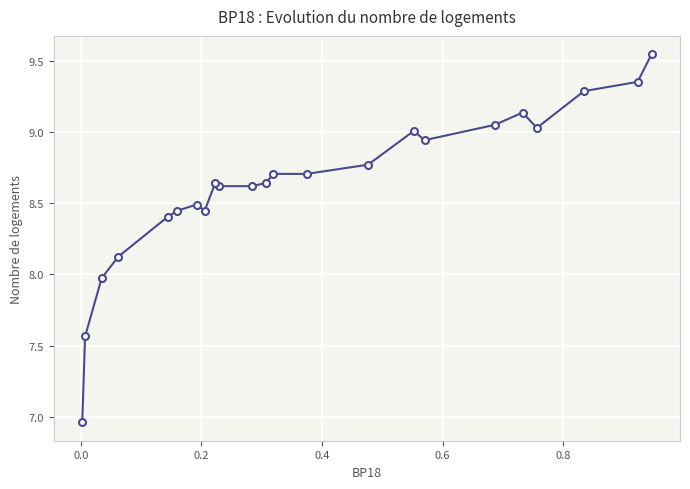

What is the difference between the maximum and minimum values?

2.6